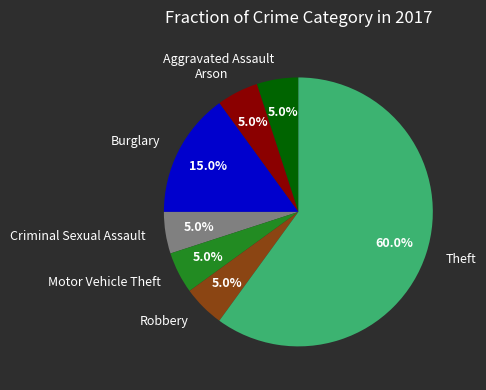

Is Burglary the majority of the pie?

No